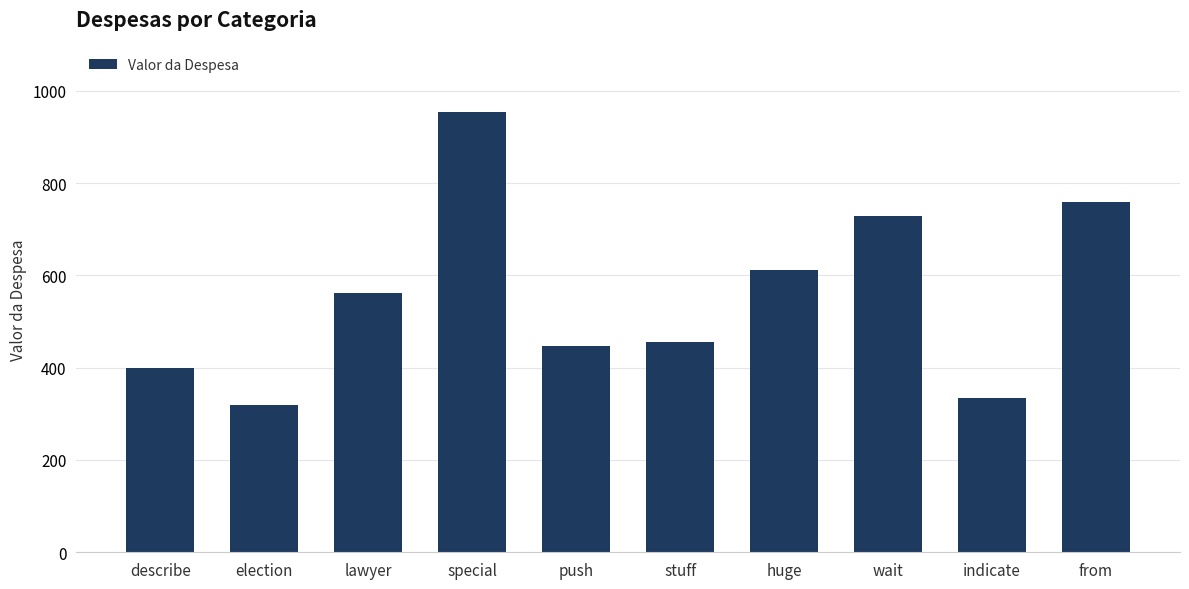

Rank the categories by value from lowest to highest.

election, indicate, describe, push, stuff, lawyer, huge, wait, from, special